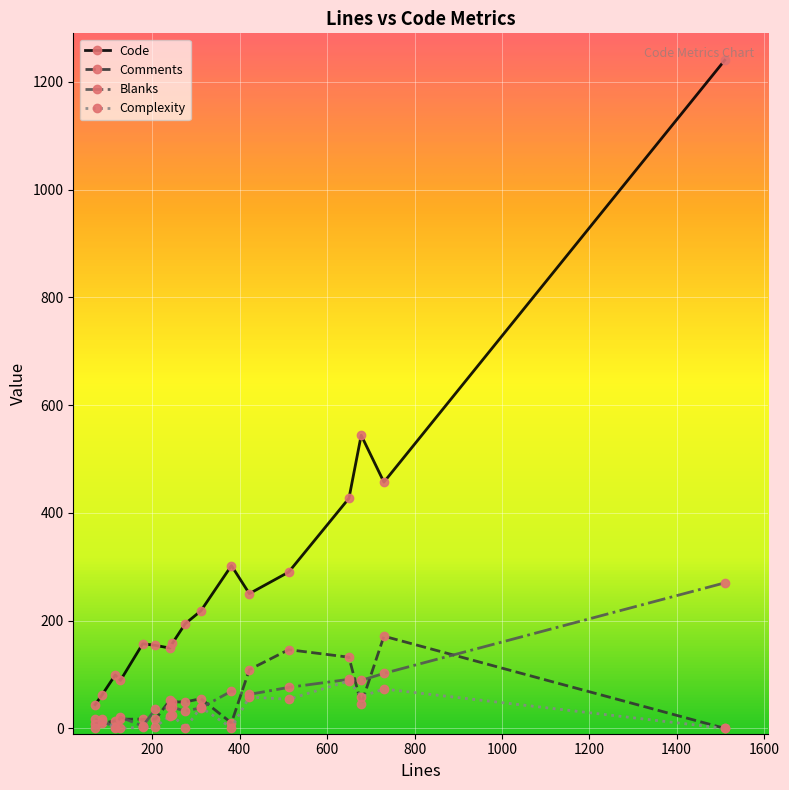

What is the value of the Comments point at the 12th from the left?

109